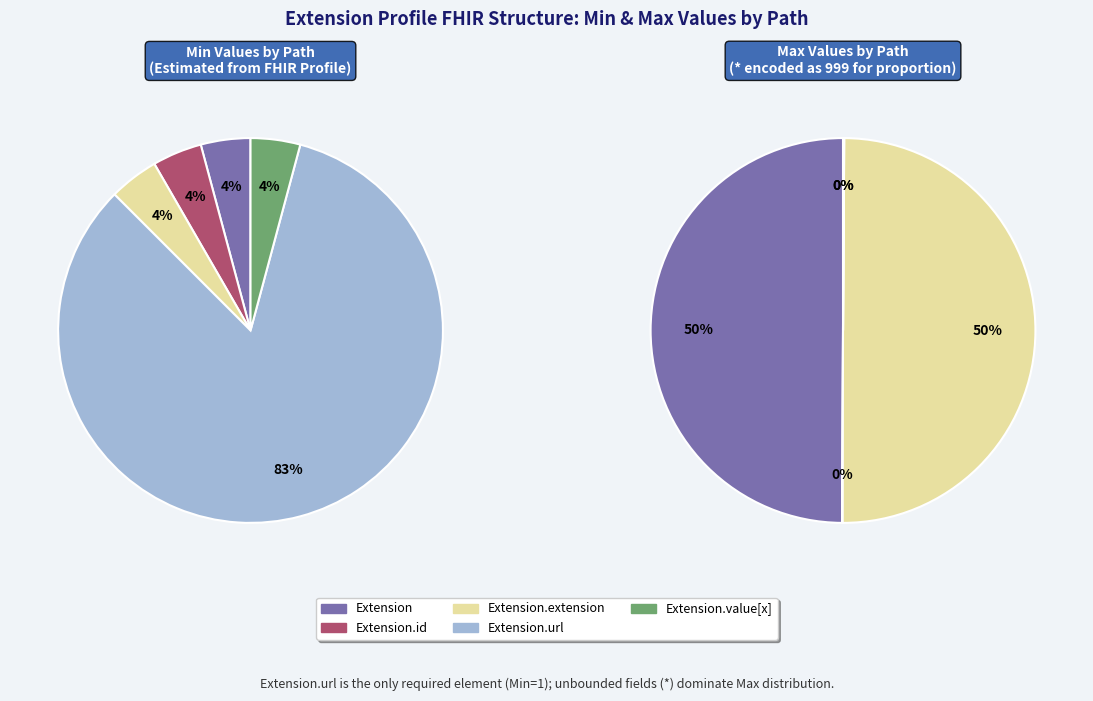

Is it true that Extension is 1% of the pie?

False